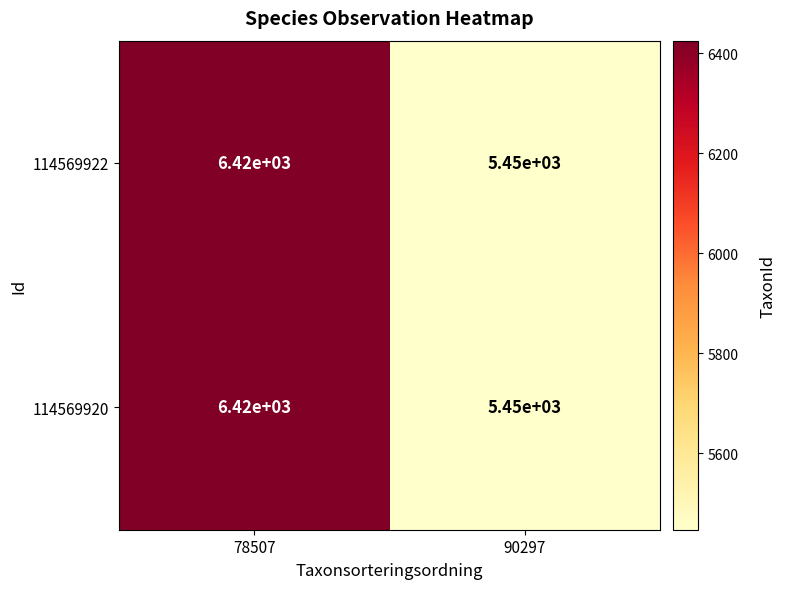

At which category does the chart reach its minimum across all series?

90297